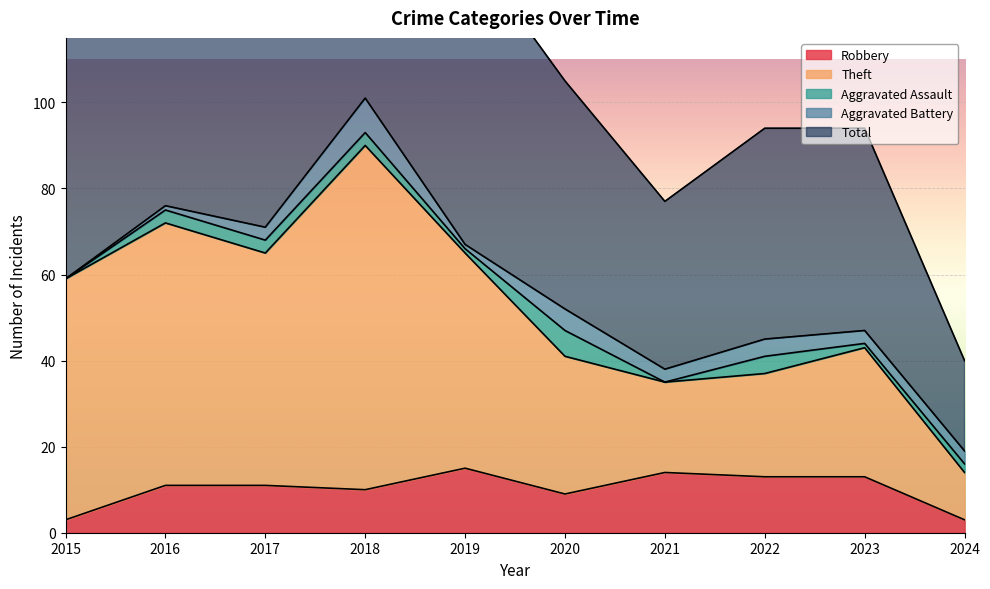

What is the average value of the Robbery series?

10